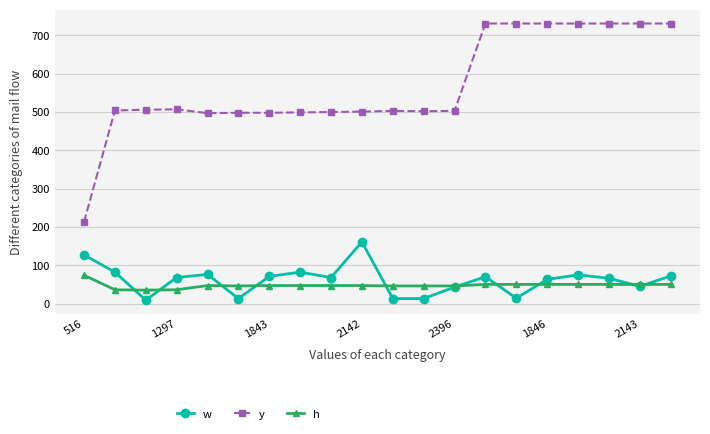

Rank the series by their maximum value, from highest to lowest.

y, w, h